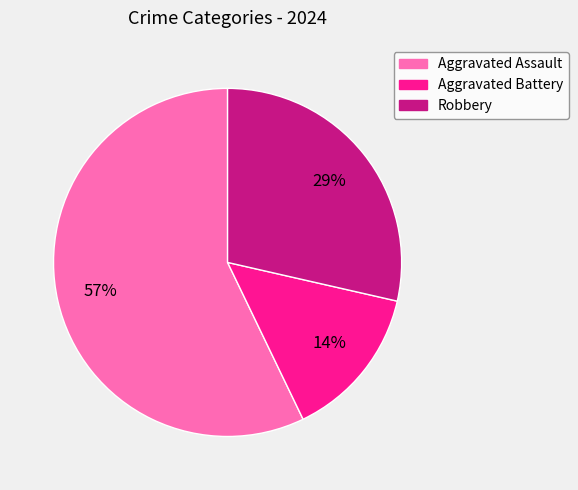

Count the number of slices in the pie.

3